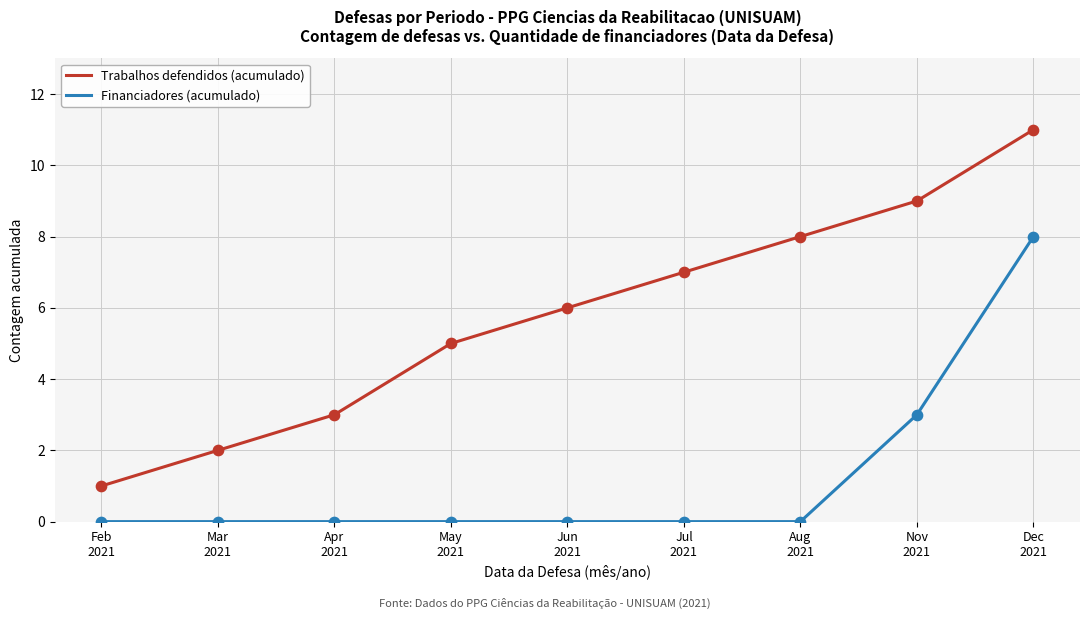

Which series has the widest spread of values?

Trabalhos defendidos (acumulado)